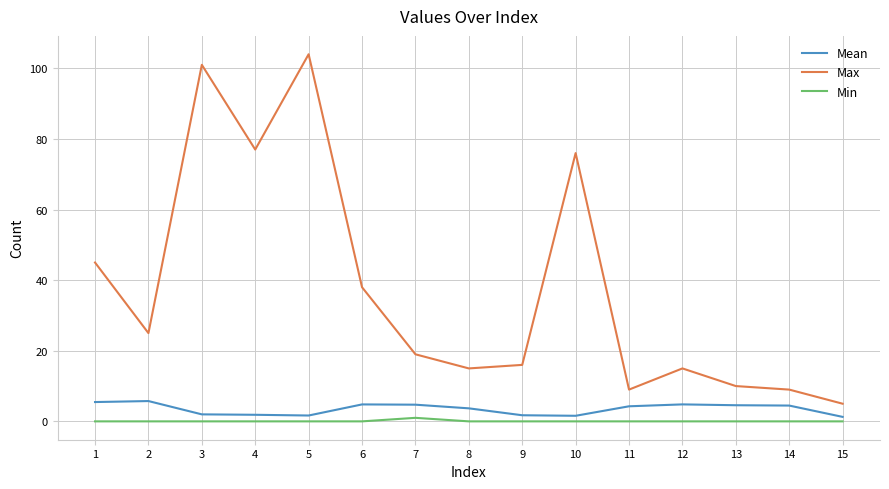

What is the average value of the Mean series?

3.5